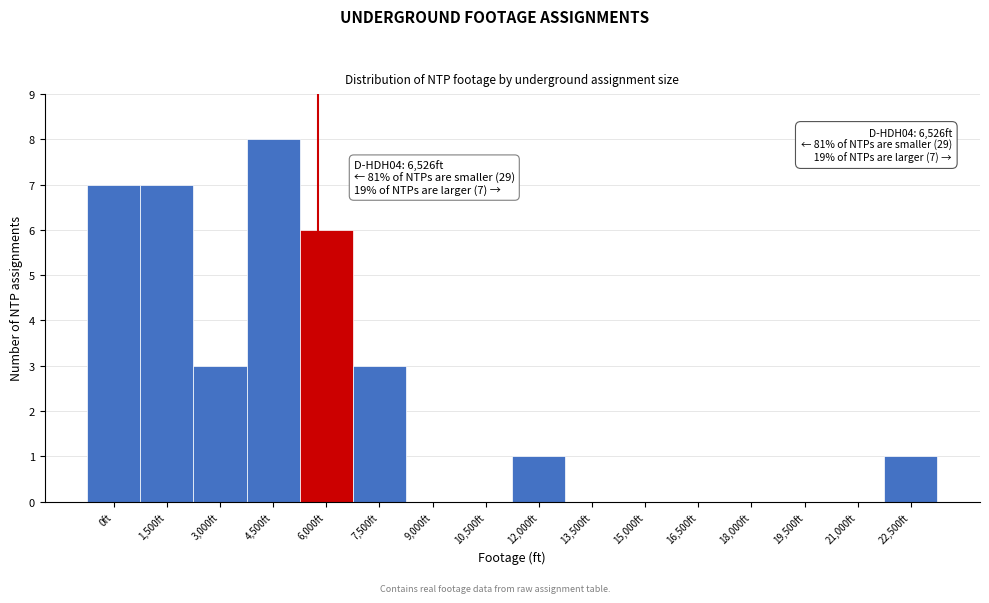

Reading left to right, list all the values displayed in this chart.

0ft=7	1,500ft=7	3,000ft=3	4,500ft=8	6,000ft=6	7,500ft=3	9,000ft=0	10,500ft=0	12,000ft=1	13,500ft=0	15,000ft=0	16,500ft=0	18,000ft=0	19,500ft=0	21,000ft=0	22,500ft=1